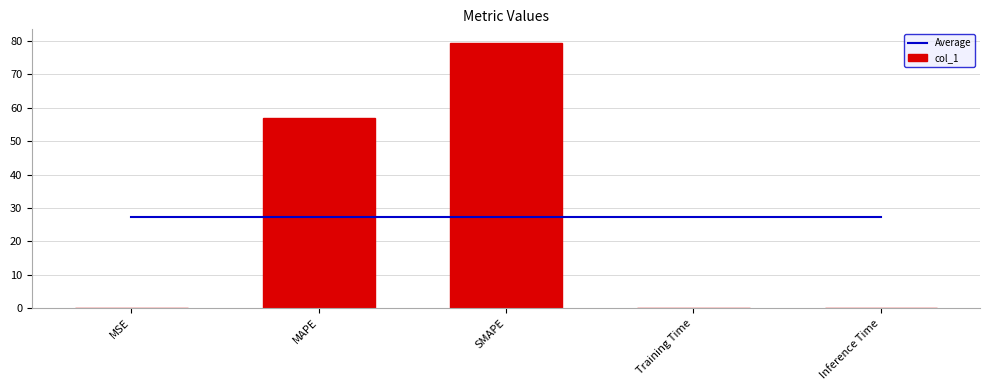

Which category has the highest value in the col_1 series?

SMAPE